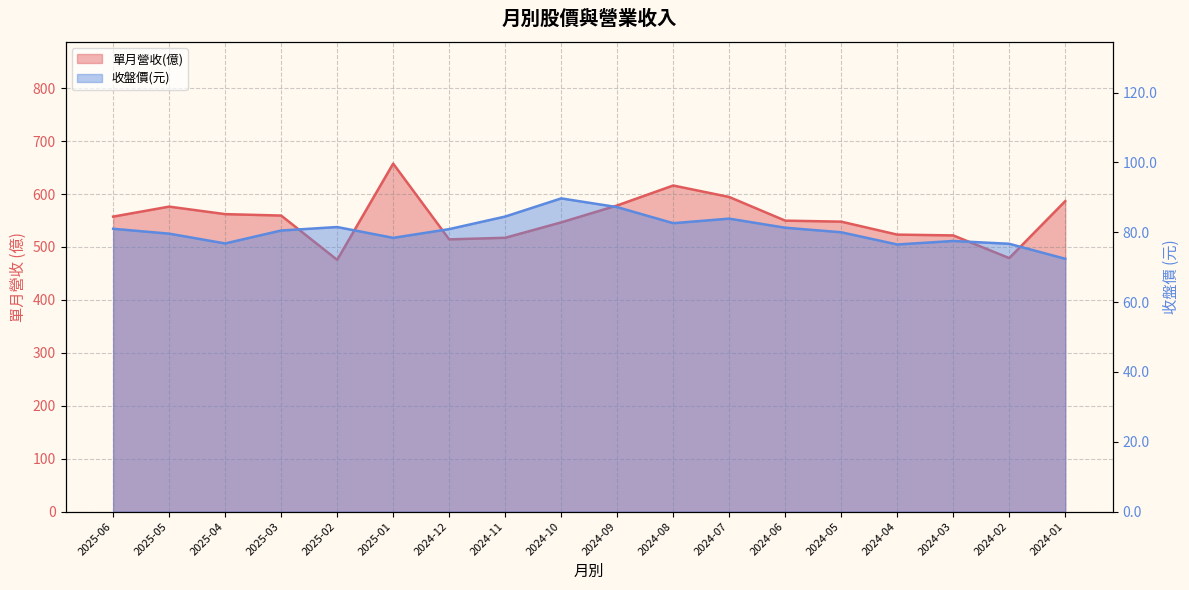

At which label is 單月營收(億) closest to 566?

2025-04